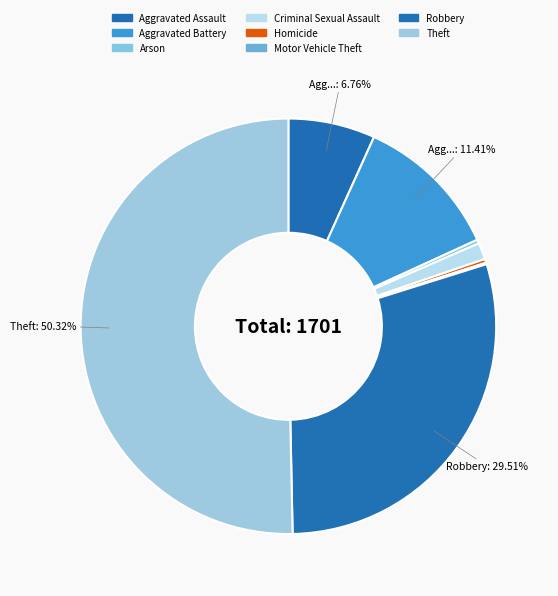

Which category has the smallest portion of the pie?

Motor Vehicle Theft